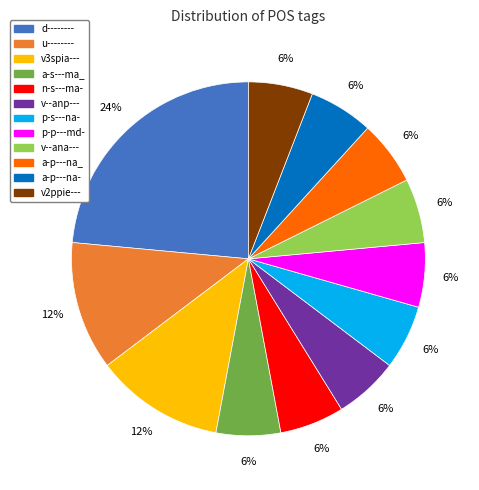

Count the number of slices in the pie.

12